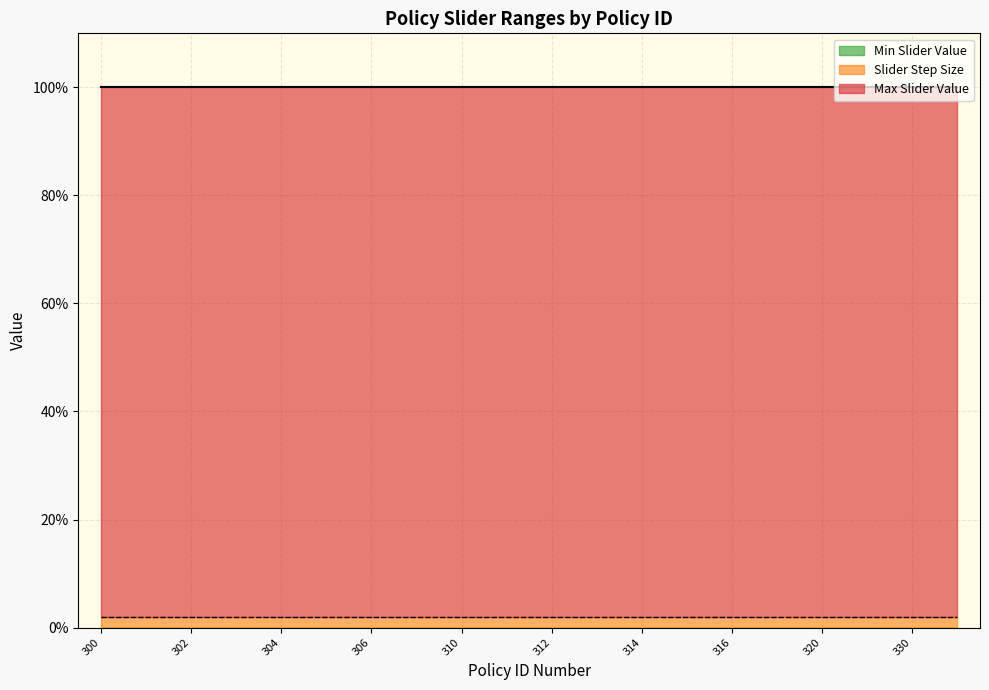

How many categories are shown in the chart?

20